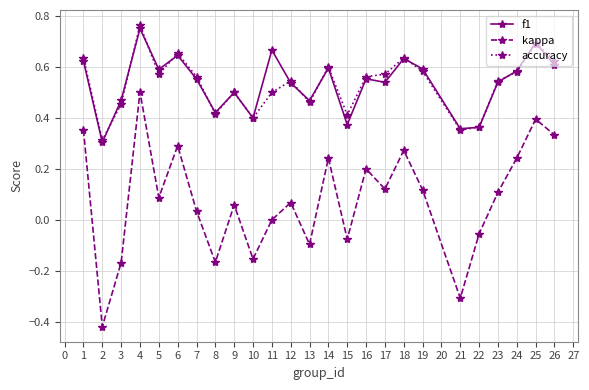

Where is the first local maximum for kappa?

4